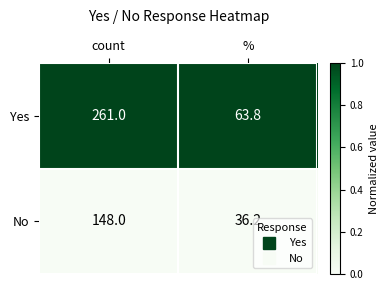

Which category has the highest value across all series?

count